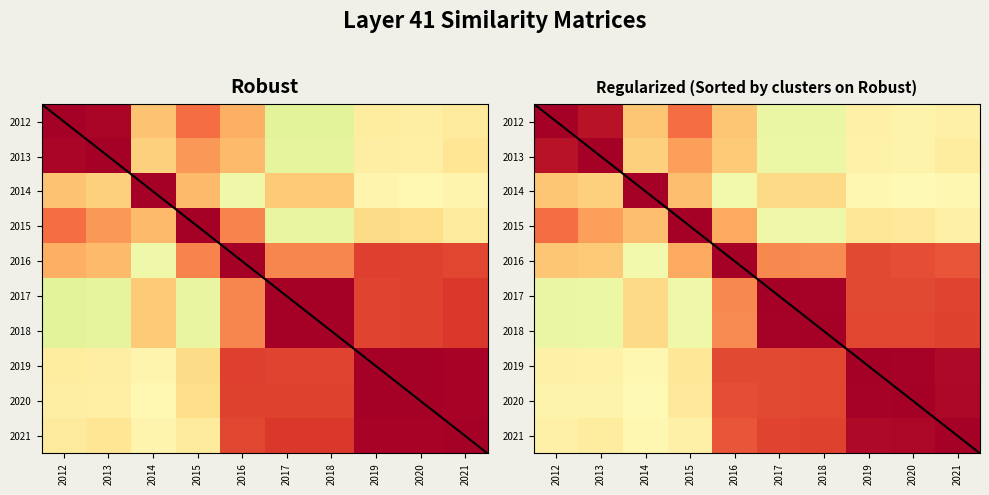

At which label is 2020 closest to 0?

2014